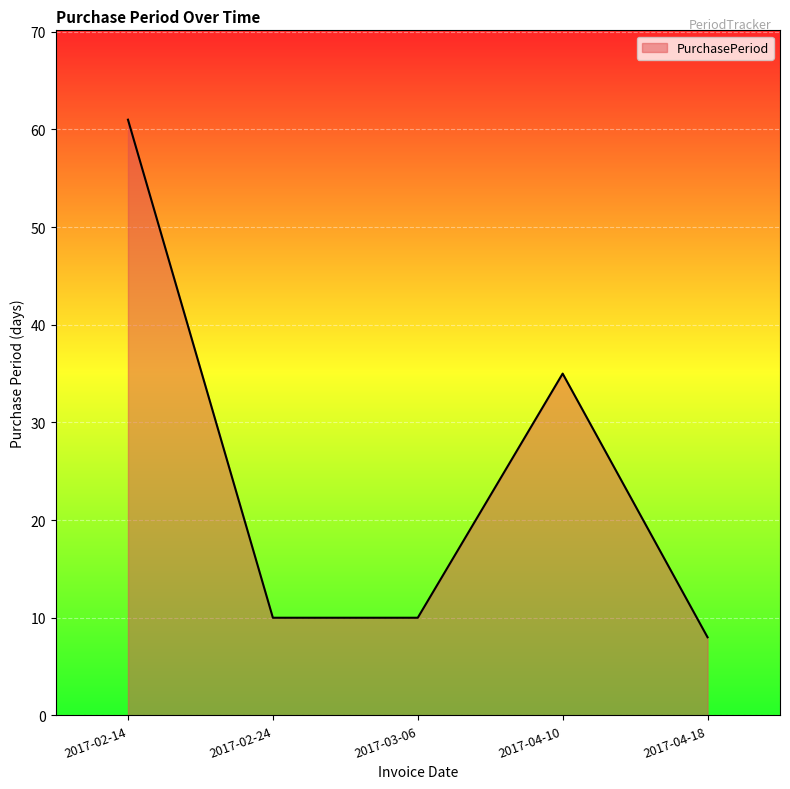

The value at 2017-02-14 is 61. True or false?

True